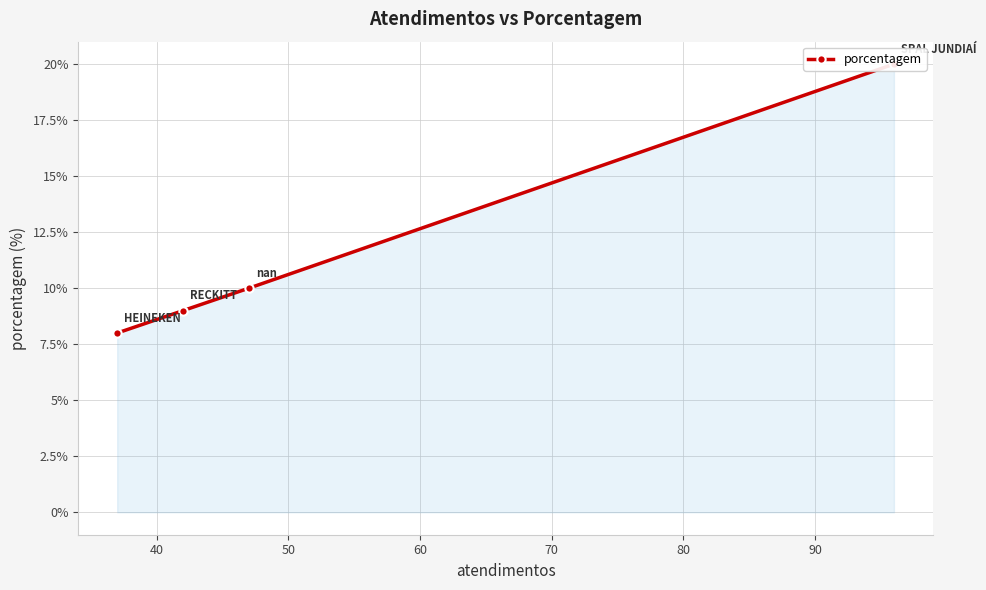

True or false: there are more than 0 points higher than both neighbors.

False